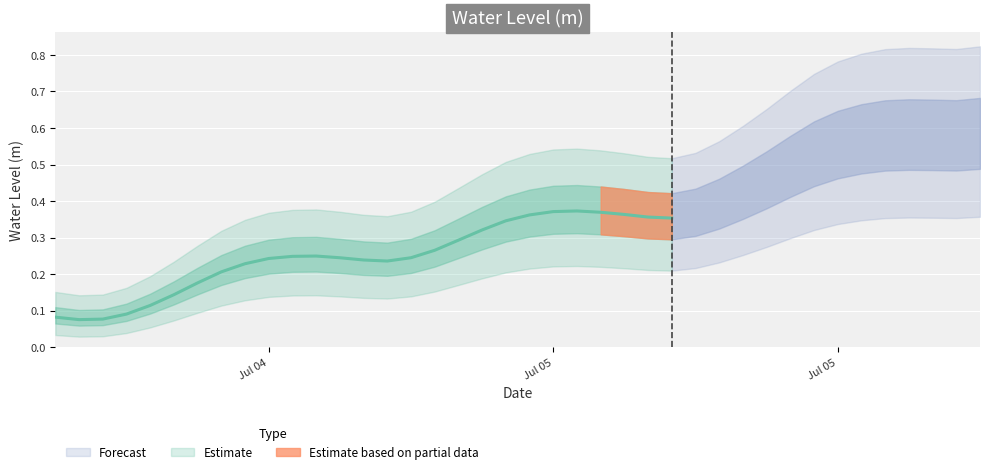

What is the label of the 36th point from the right?

2023-07-04 10:00:00